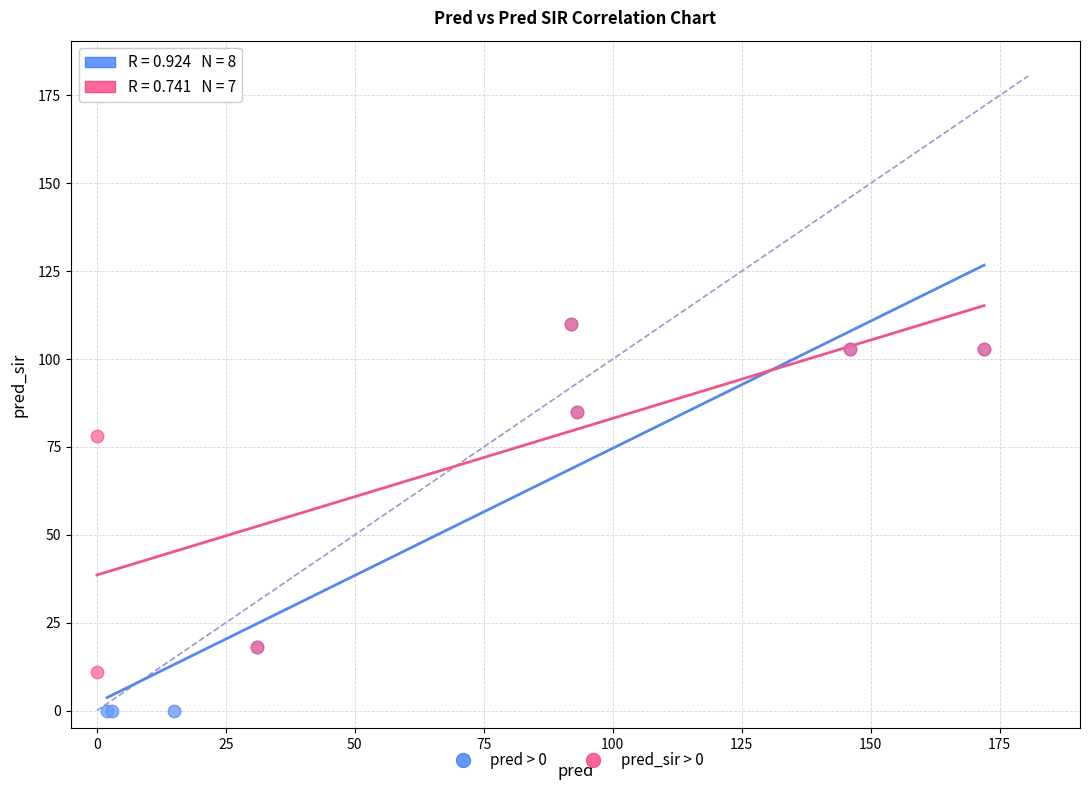

Which series has the widest spread of Y values?

pred > 0